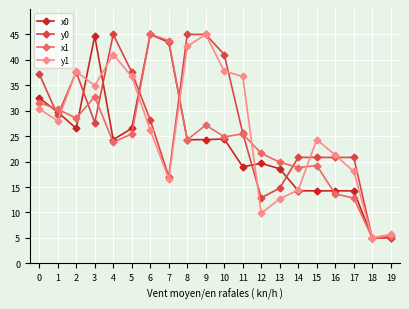

Which series has the largest total across all categories?

y0